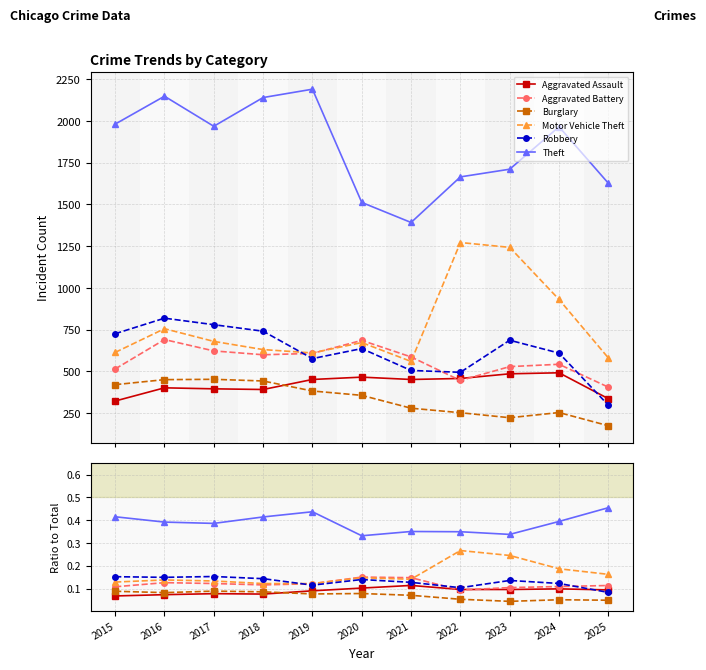

Where is the first local minimum for Motor Vehicle Theft?

2019